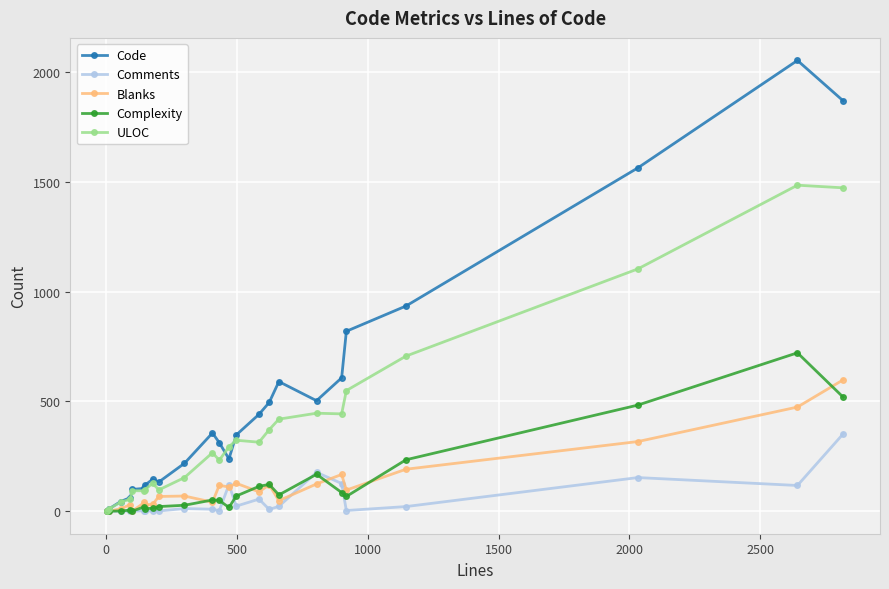

Which series has the largest range (max minus min)?

Code